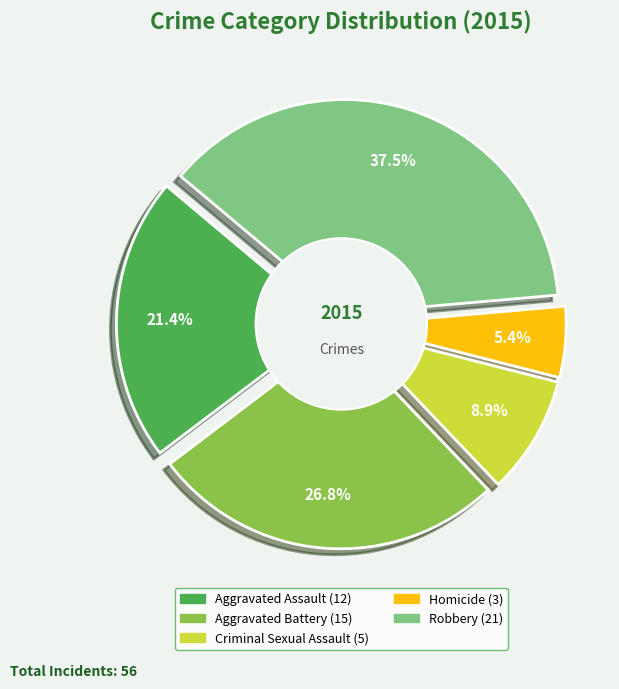

What is the ratio of the value at Aggravated Assault to the value at Homicide?

4.0